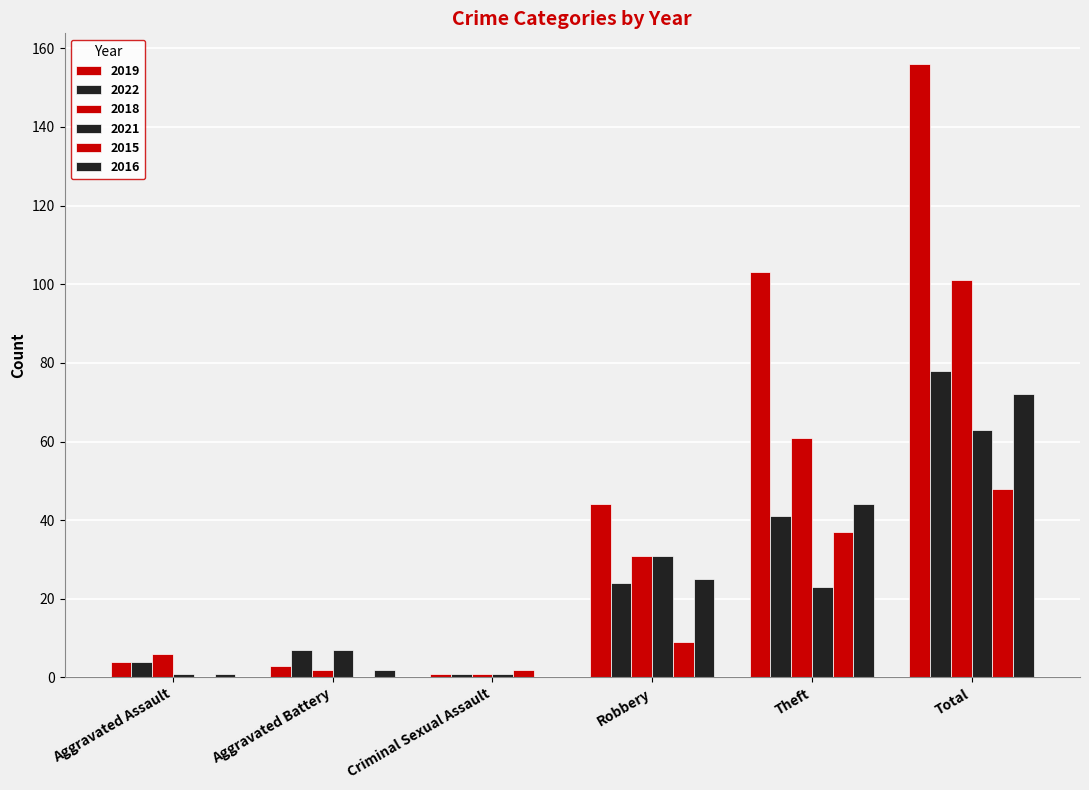

Reading right to left, transcribe all the data shown in this chart.

2019: 156	103	44	1	3	4
2022: 78	41	24	1	7	4
2018: 101	61	31	1	2	6
2021: 63	23	31	1	7	1
2015: 48	37	9	2	0	0
2016: 72	44	25	0	2	1